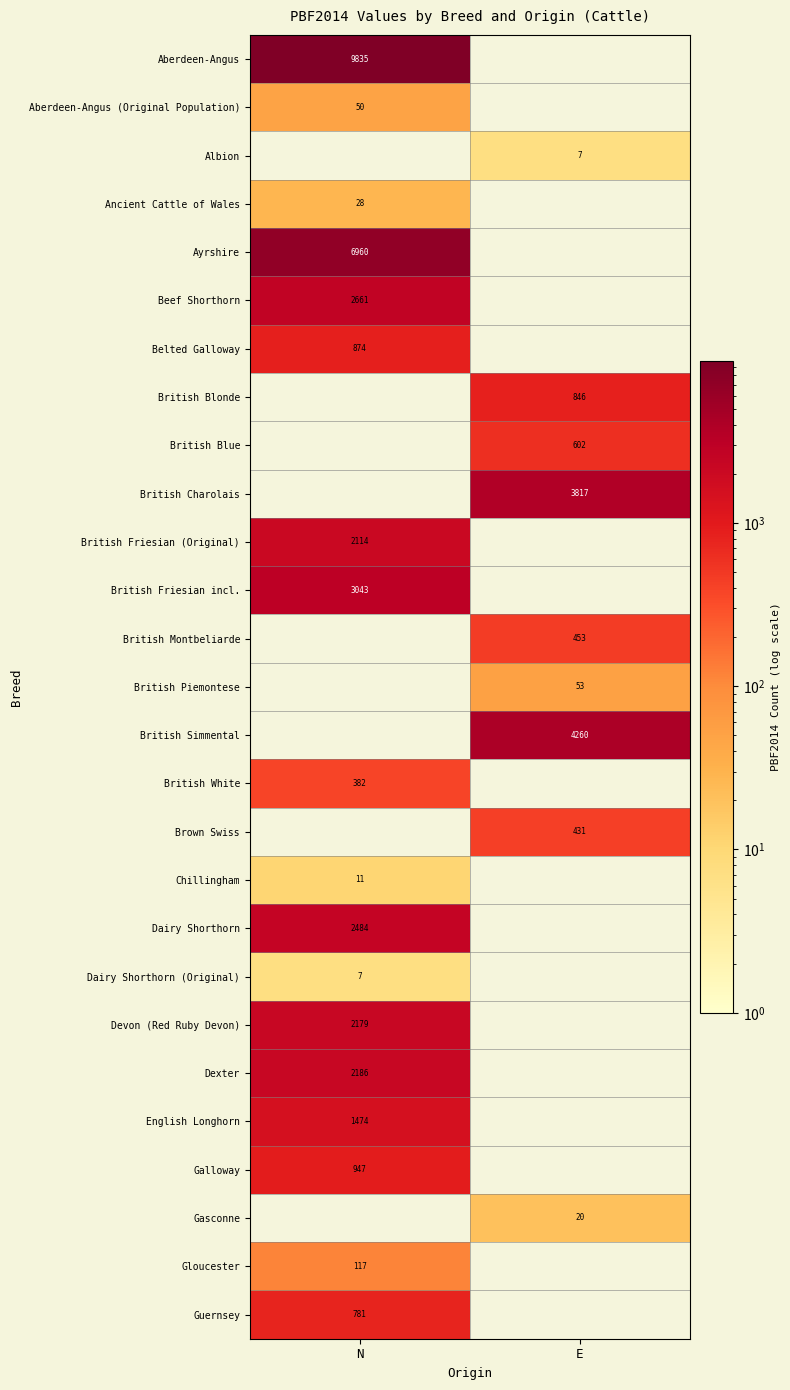

Is it true that Ayrshire equals 11910 at N?

False